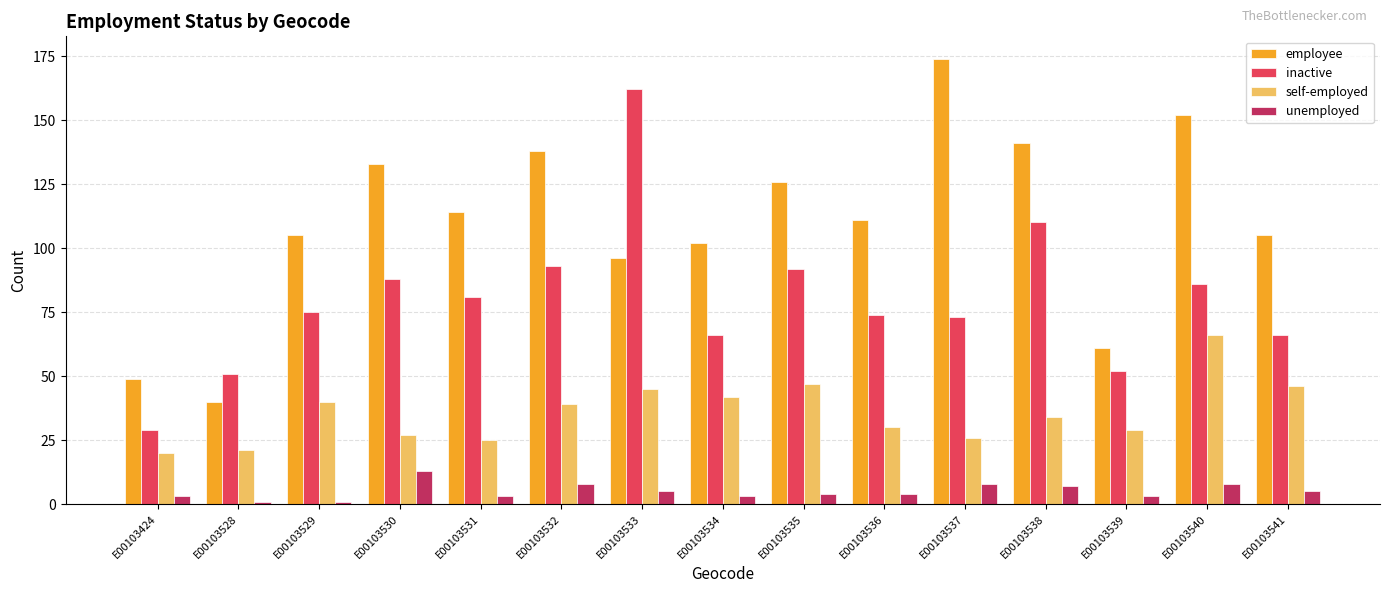

How many bars are there in total?

60